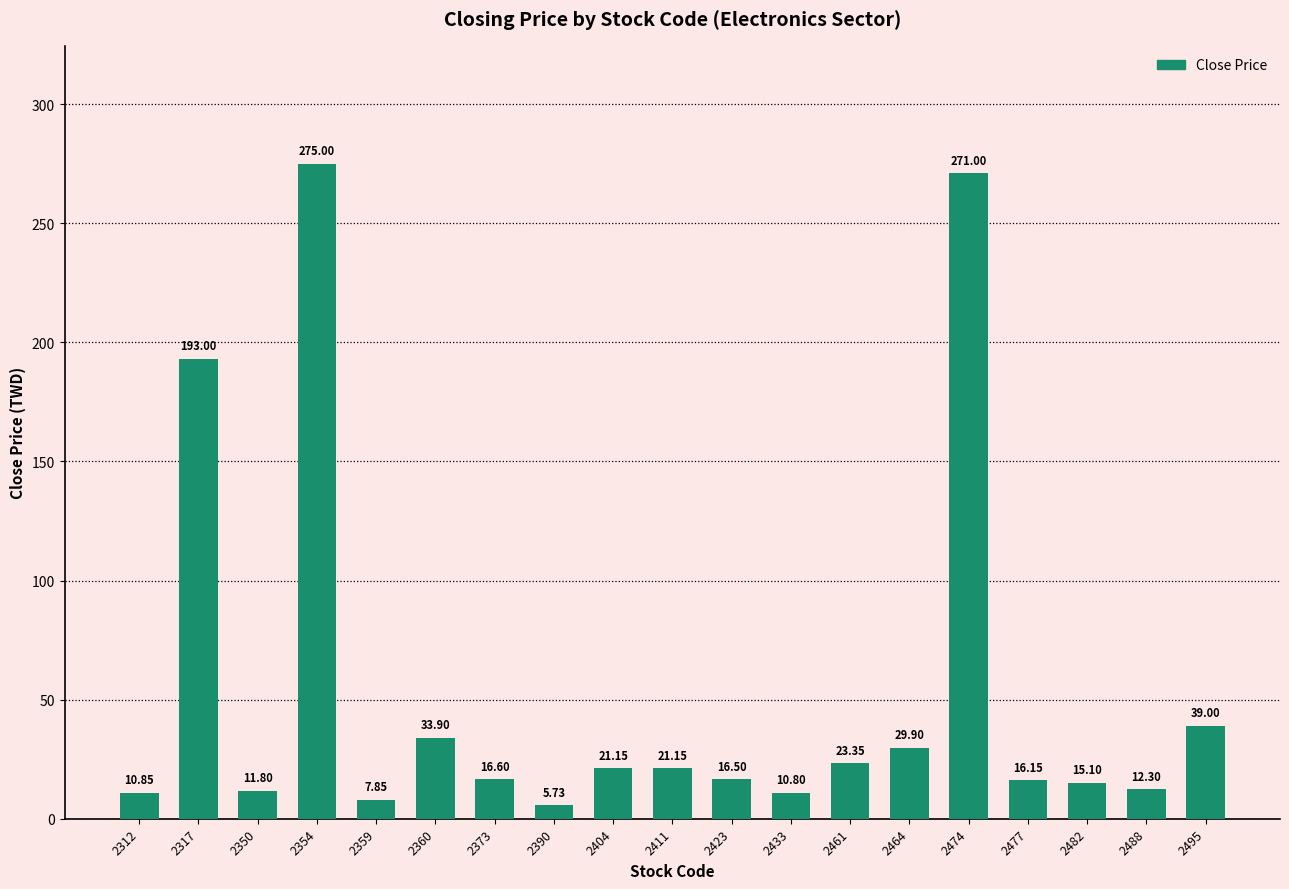

What is the difference between the values at 2423 and 2350?

4.7